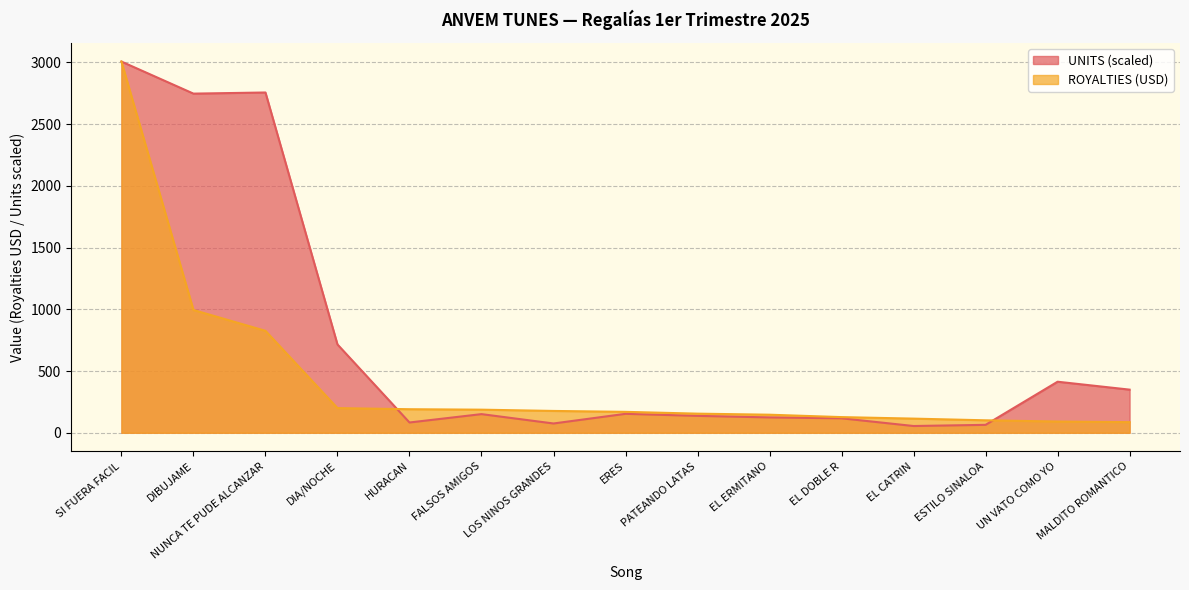

Which series has the widest spread of values?

UNITS (scaled)